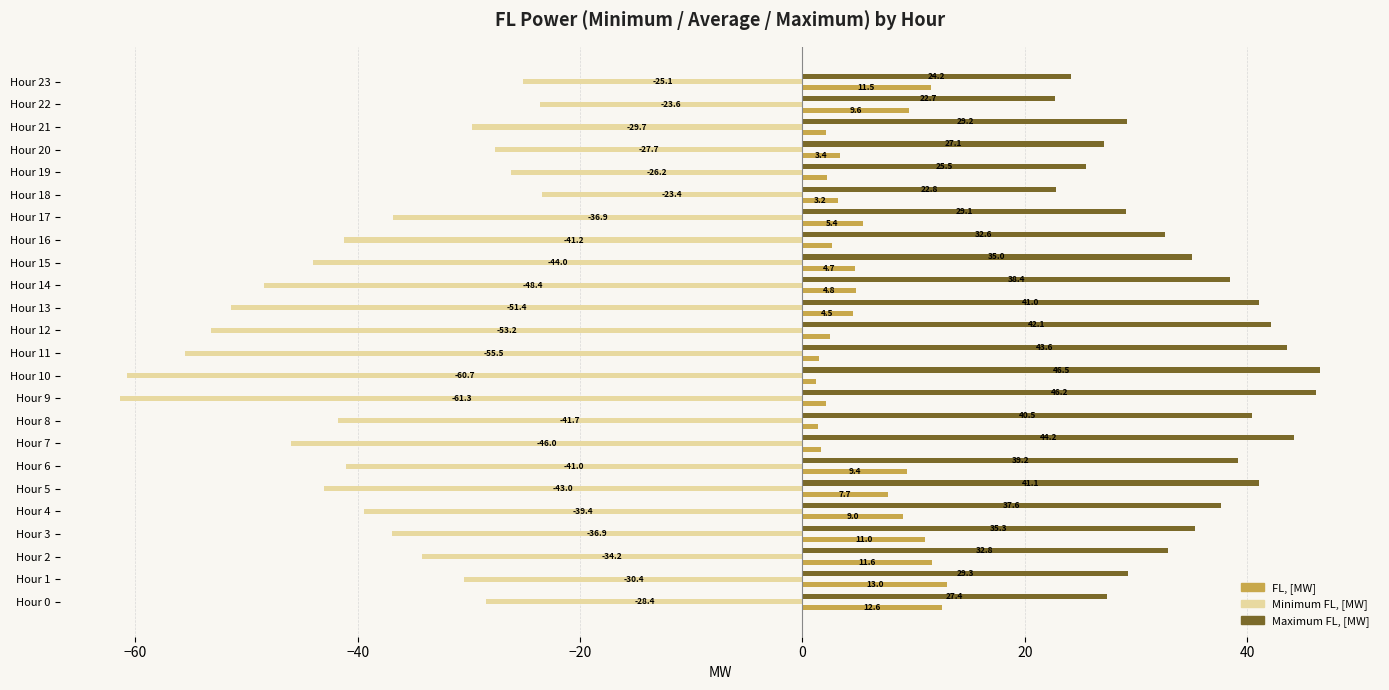

What is the sum of all Maximum FL, [MW] values?

833.6